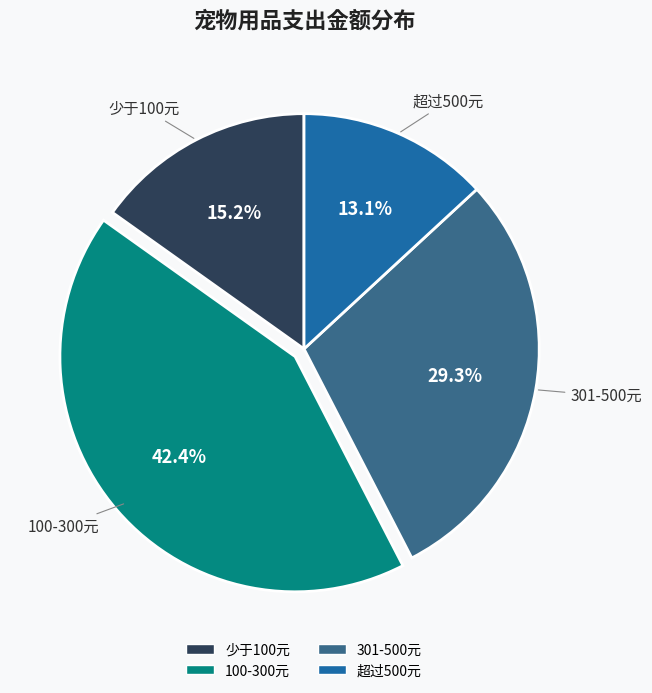

How many slices are in this pie chart?

4